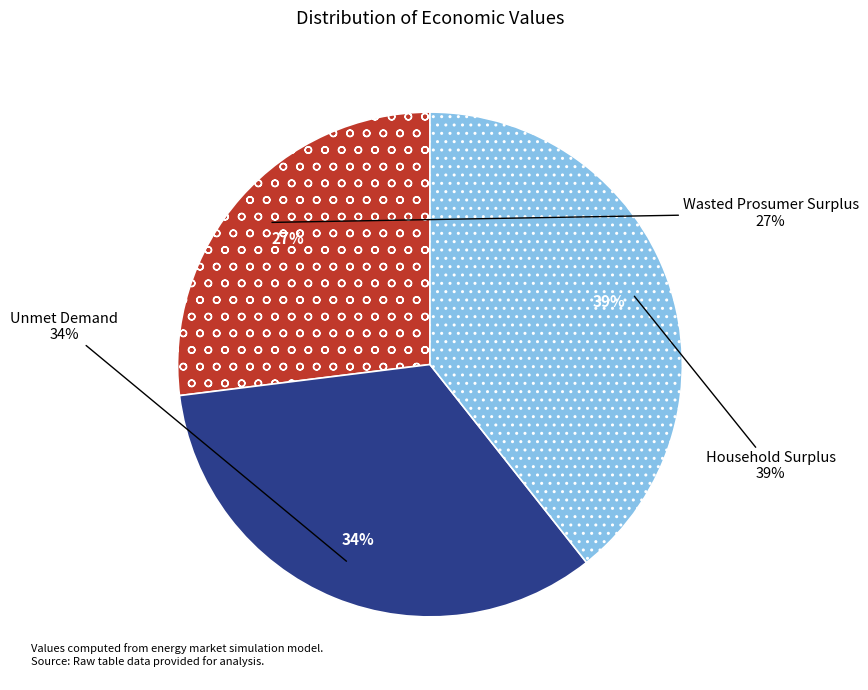

Count the number of slices in the pie.

3